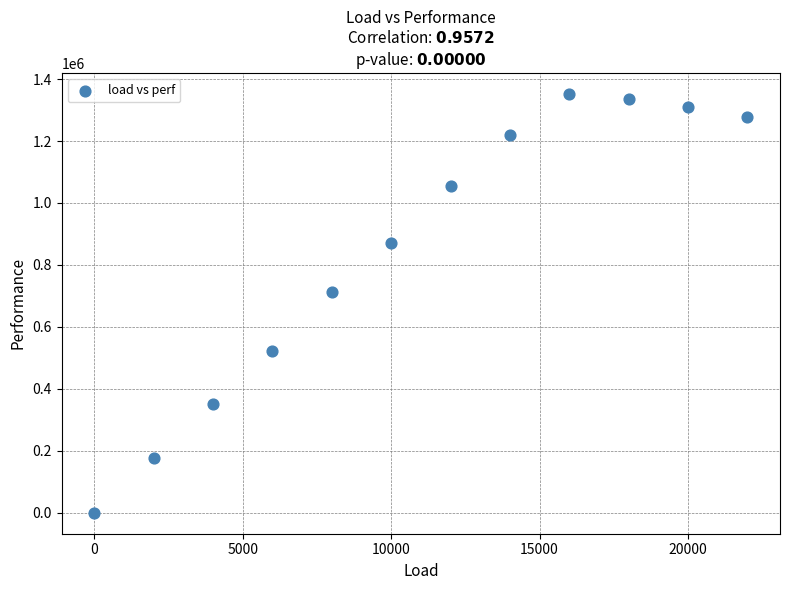

What is the range of X values (max minus min)?

22000